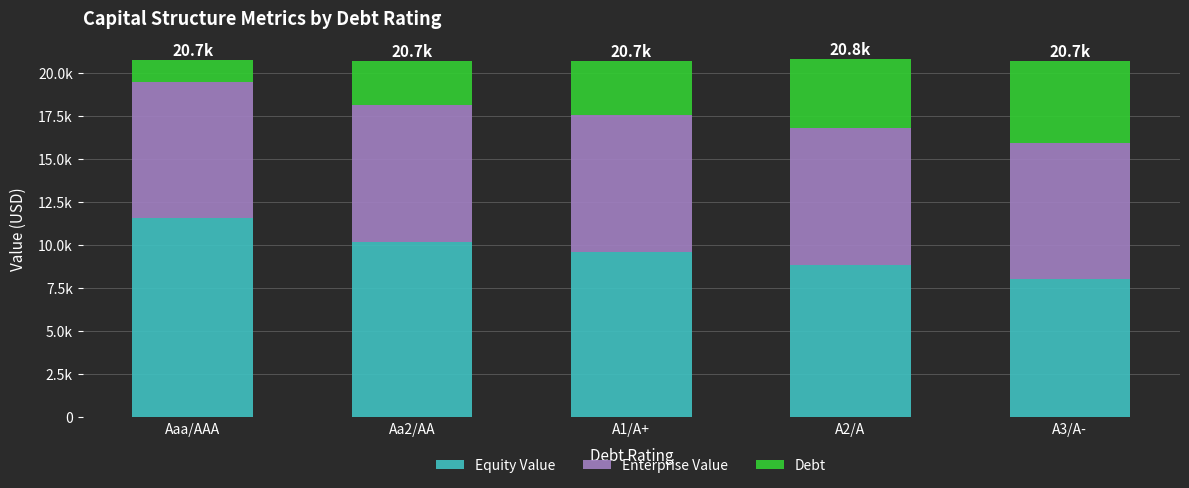

At which label is Debt closest to 3011?

A1/A+